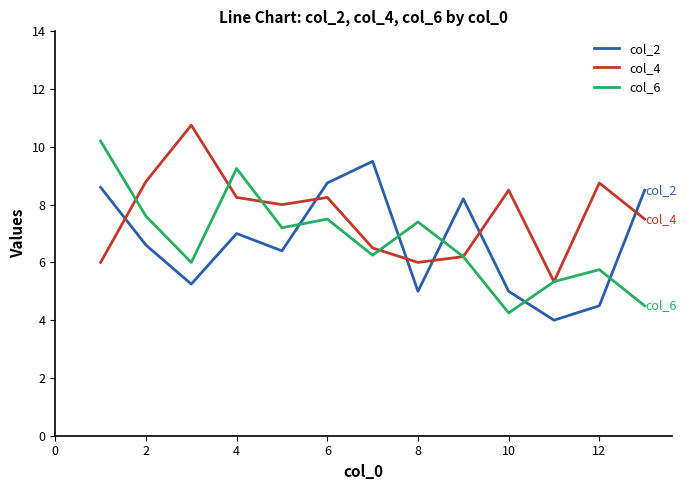

After their last crossing, which series has the higher values: col_6 or col_2?

col_2